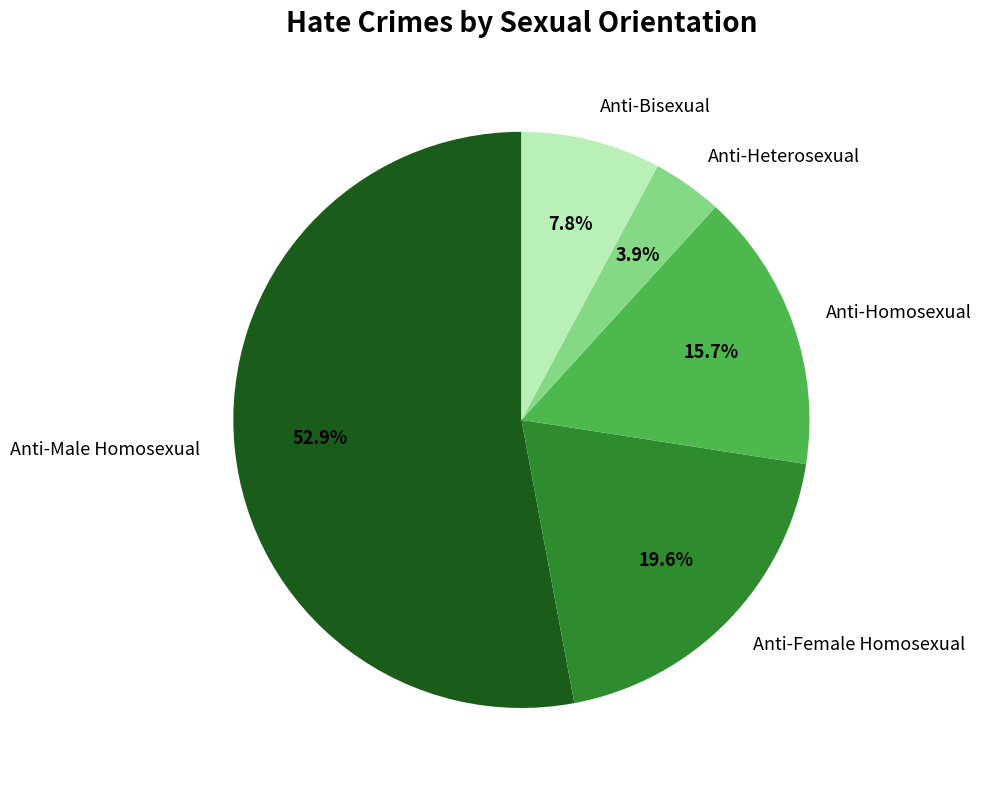

Does Anti-Heterosexual represent more than half of the total?

No